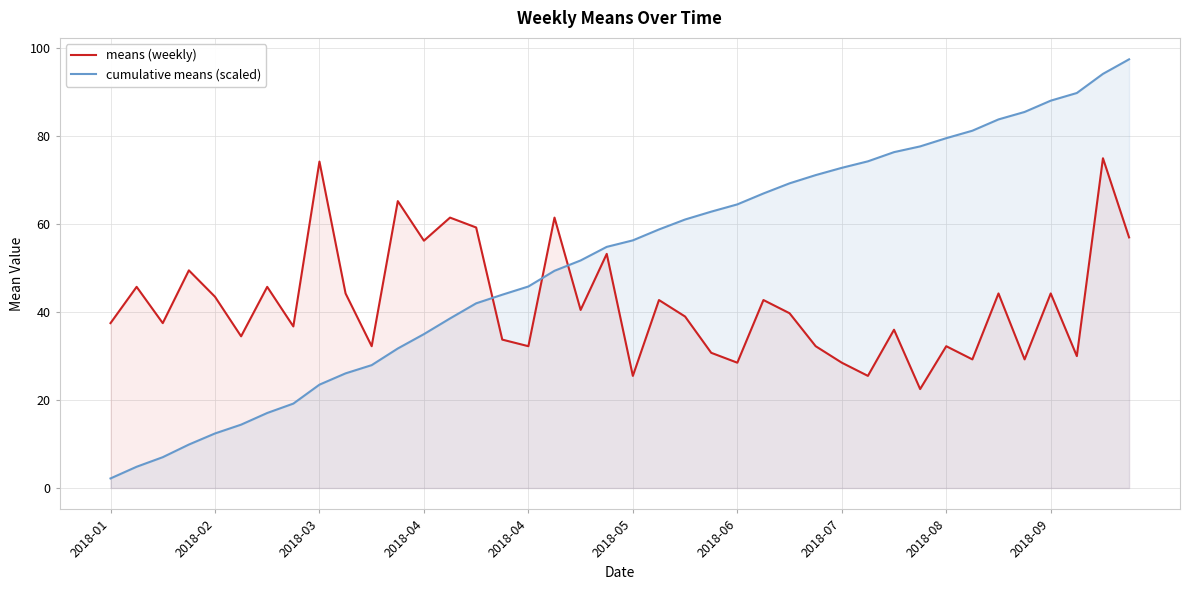

Reading left to right, what are all the values shown in this chart?

means (weekly): 37.5	45.8	37.5	49.5	43.5	34.5	45.8	36.8	74.2	44.2	32.2	65.2	56.2	61.5	59.2	33.8	32.2	61.5	40.5	53.2	25.5	42.8	39.0	30.8	28.5	42.8	39.8	32.2	28.5	25.5	36.0	22.5	32.2	29.2	44.2	29.2	44.2	30.0	75.0	57.0
cumulative means (scaled): 2.2	4.8	7.0	9.9	12.4	14.4	17.1	19.2	23.5	26.1	27.9	31.7	35.0	38.6	42.0	44.0	45.8	49.4	51.8	54.8	56.3	58.8	61.1	62.9	64.5	67.0	69.3	71.2	72.8	74.3	76.4	77.7	79.6	81.3	83.8	85.5	88.1	89.8	94.2	97.5